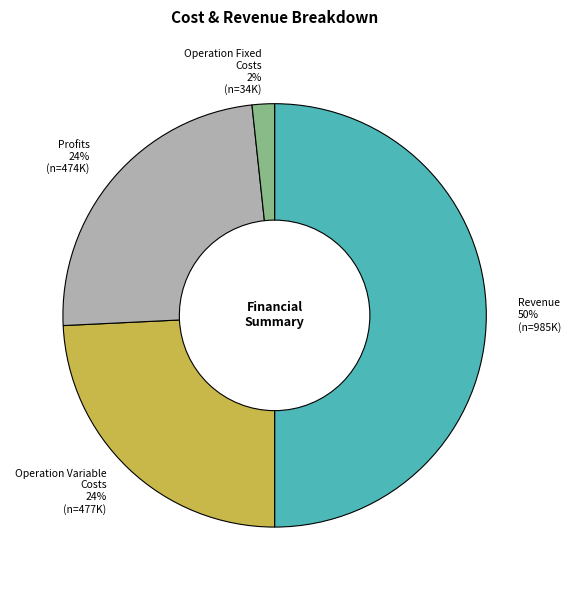

To the nearest percent, what is the average slice percentage?

25%